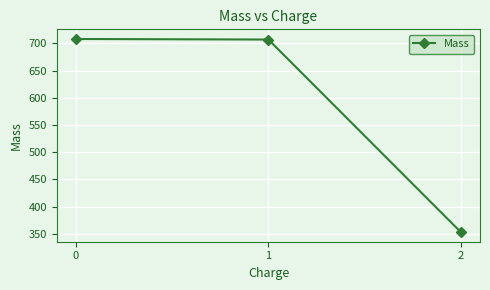

What value does the data have at 2?

353.0